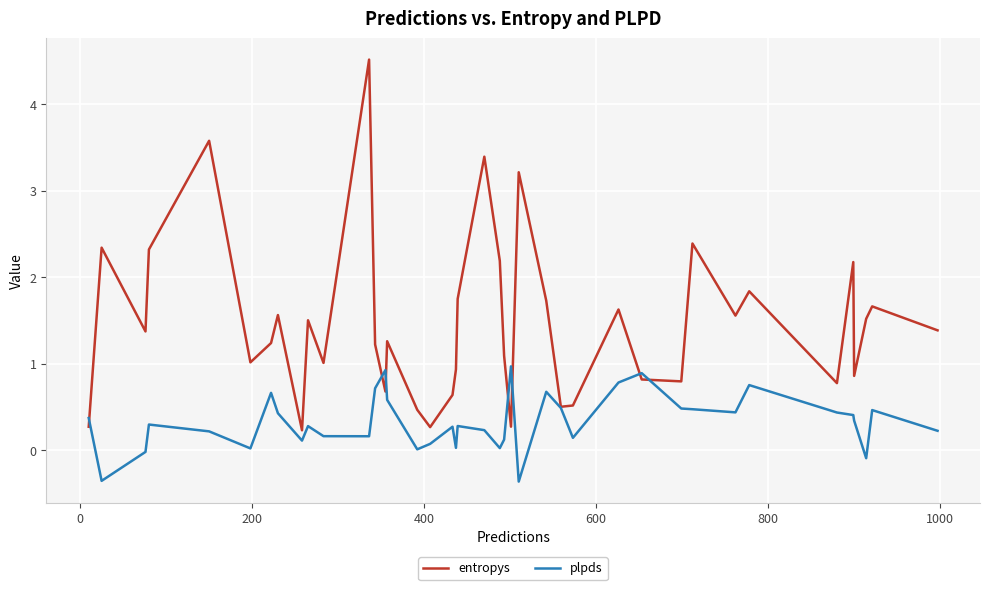

Which series has the largest total across all categories?

entropys